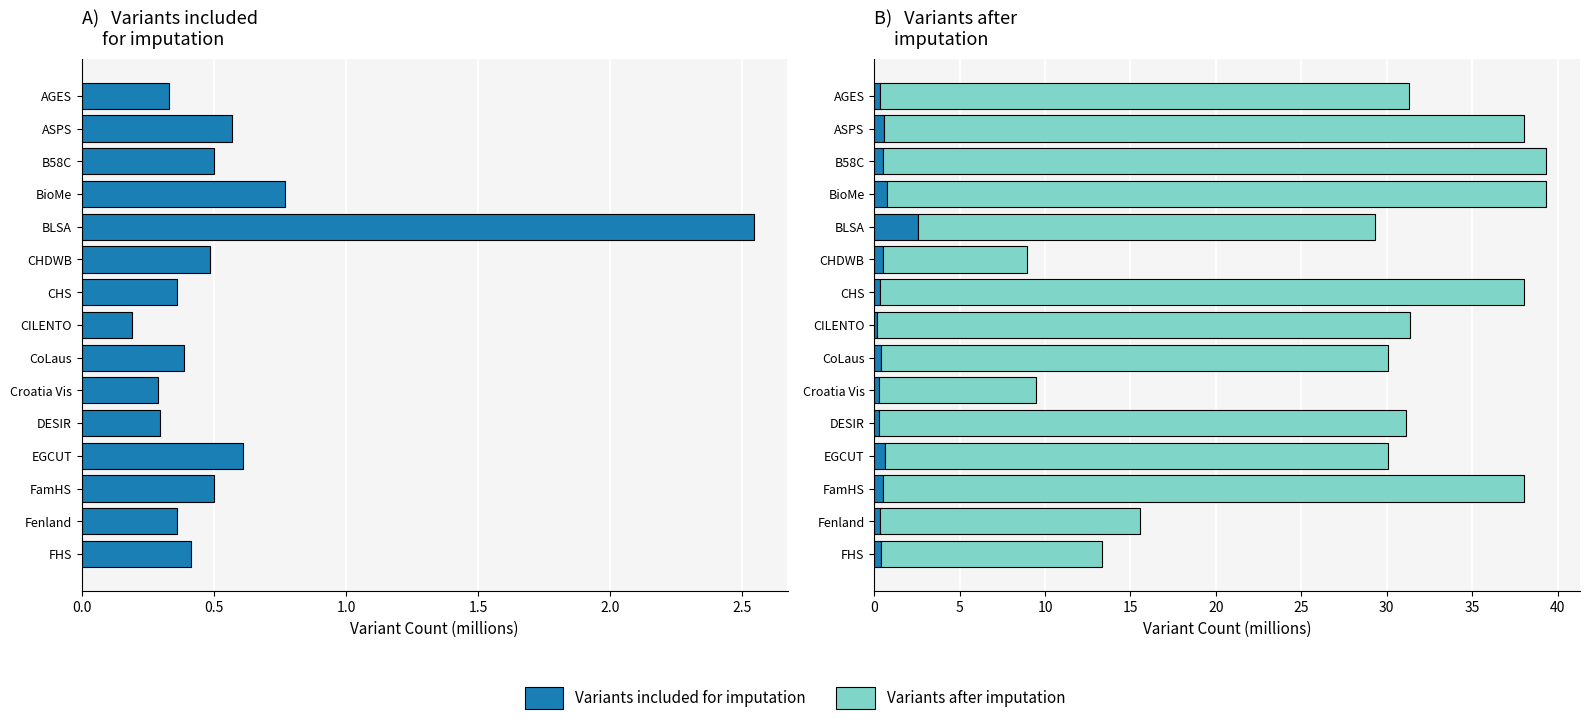

How many groups of bars are there?

15